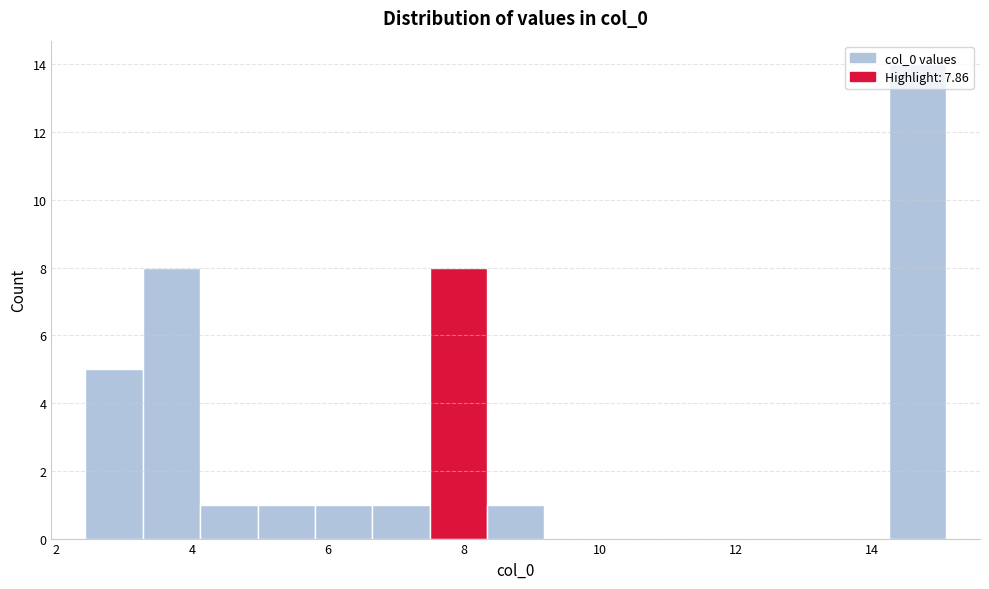

Reading left to right, list every bar in this chart as the range it spans on the x-axis followed by its height. Neither the bar edges nor the heights are printed on the chart, so give them approximately, as read against the axes.

2.4 to 3.2: 5
3.2 to 4.2: 8
4.2 to 5.0: 1
5.0 to 5.8: 1
5.8 to 6.6: 1
6.6 to 7.4: 1
7.4 to 8.4: 8
8.4 to 9.2: 1
9.2 to 10.0: 0
10.0 to 10.8: 0
10.8 to 11.8: 0
11.8 to 12.6: 0
12.6 to 13.4: 0
13.4 to 14.2: 0
14.2 to 15.0: 14